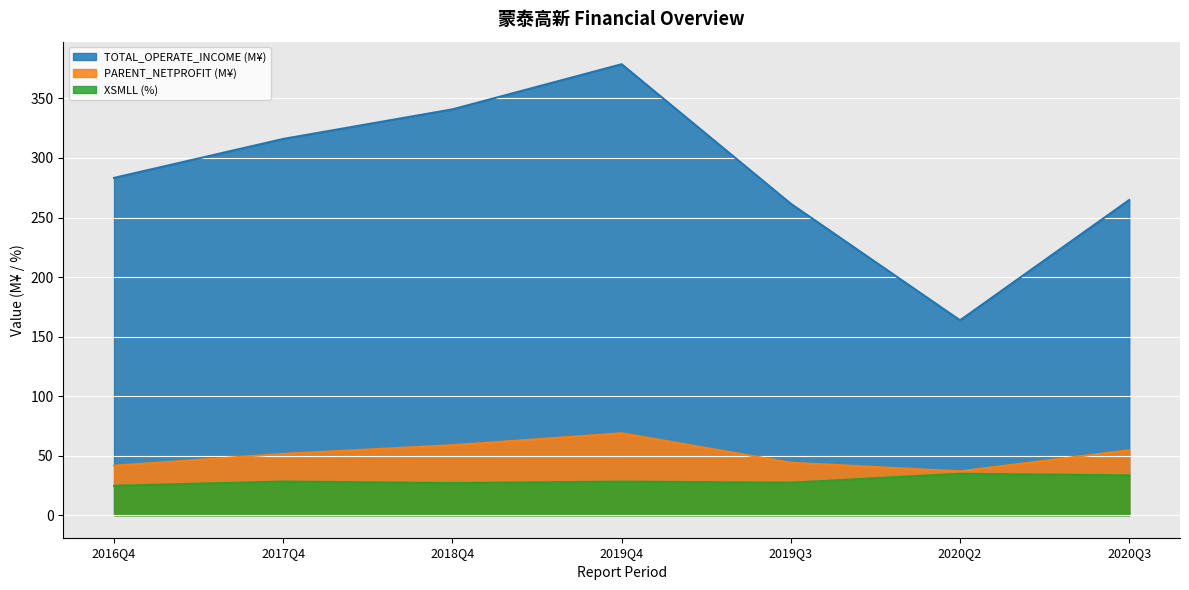

What is the difference between the second highest and minimum values in the TOTAL_OPERATE_INCOME series?

177.2